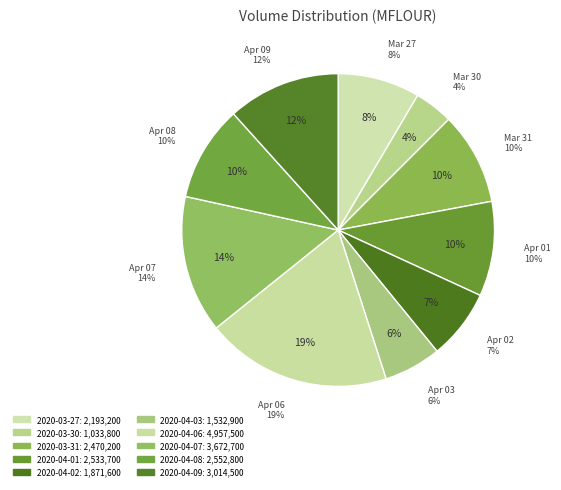

What is the change in value from 2020-03-30 to 2020-04-07?

+2638900